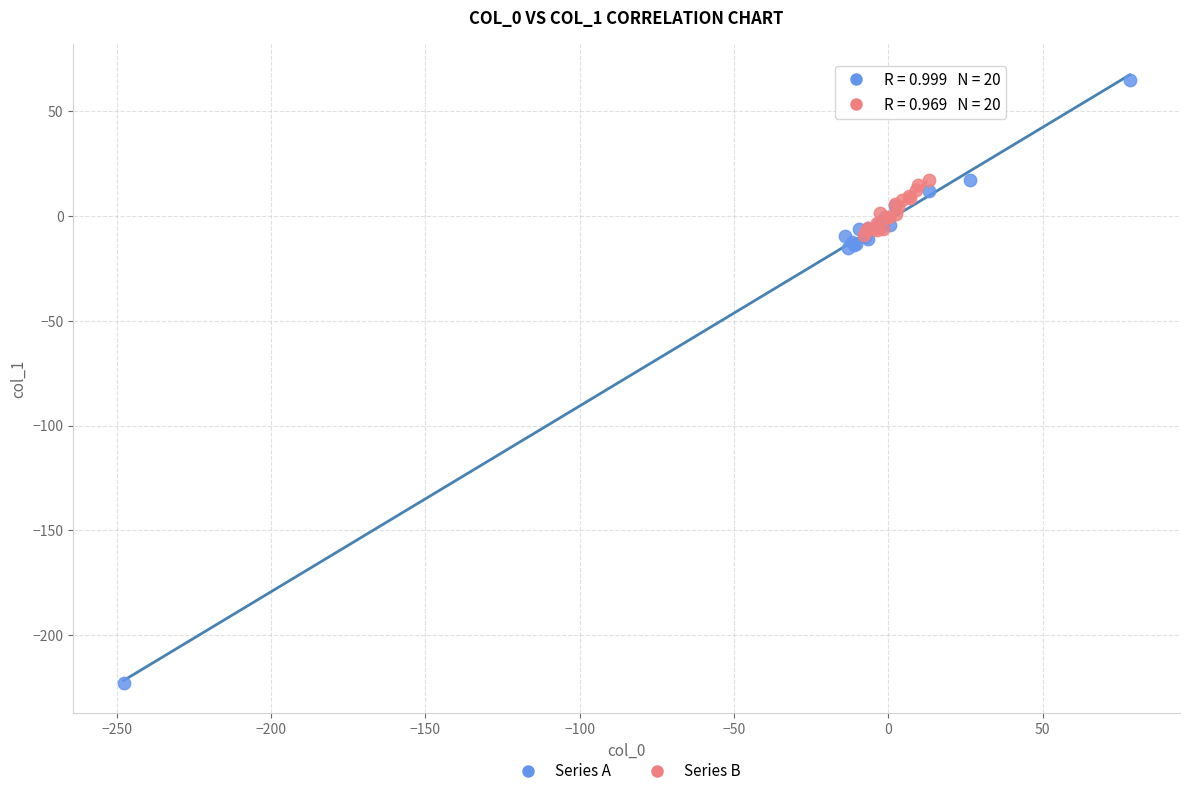

What are all the series names shown in the legend?

Series A, Series B